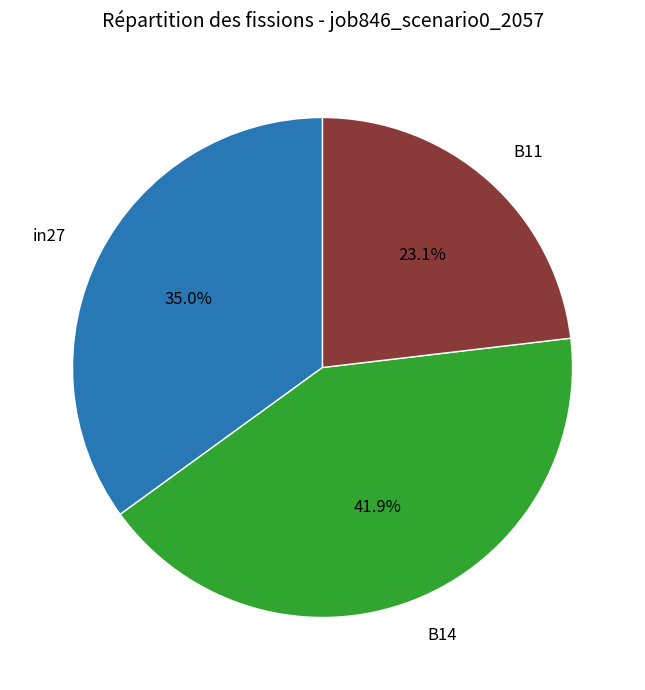

Is there any slice that represents more than half of the pie?

No